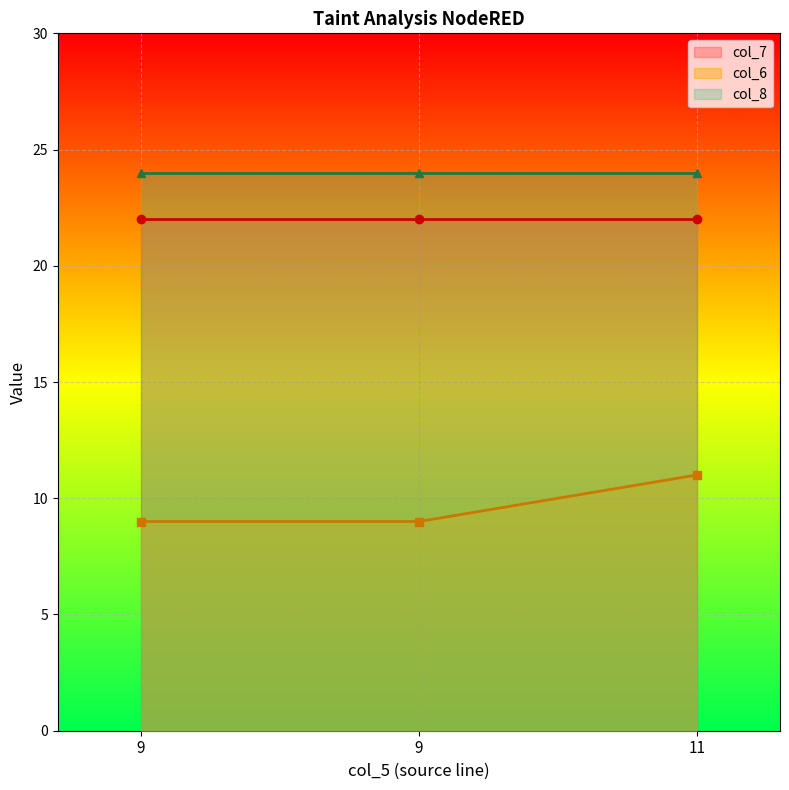

List the series in order of their peak value, highest first.

col_8, col_7, col_6